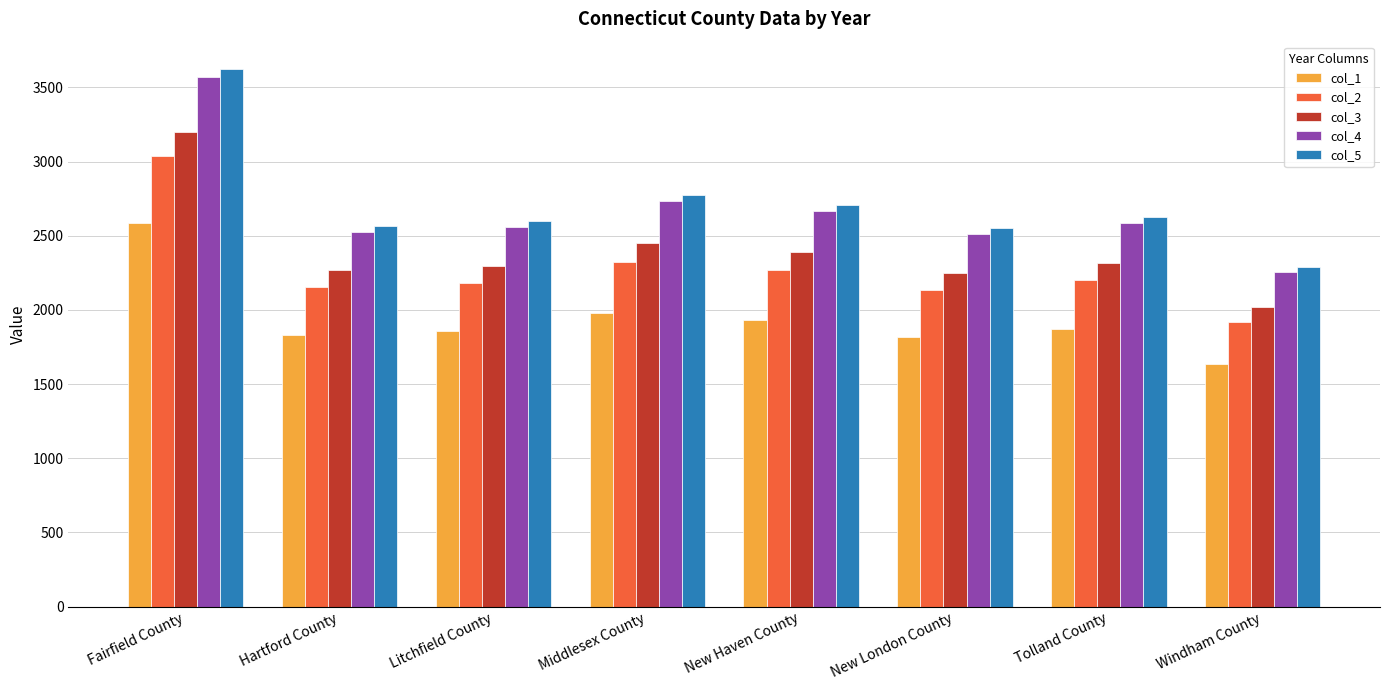

What is the difference between the col_1 values at New London County and Fairfield County?

768